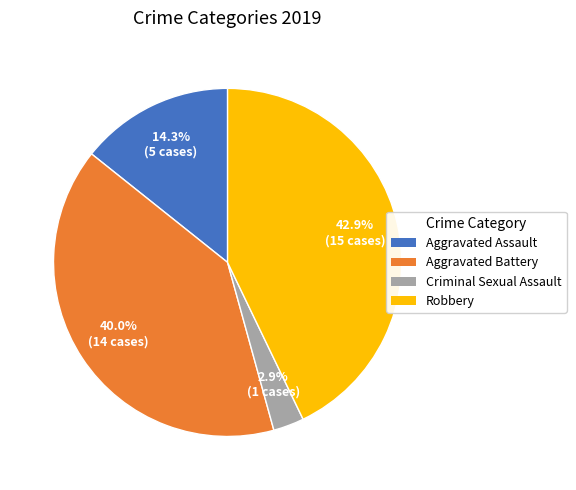

Is there a majority slice in this chart?

No